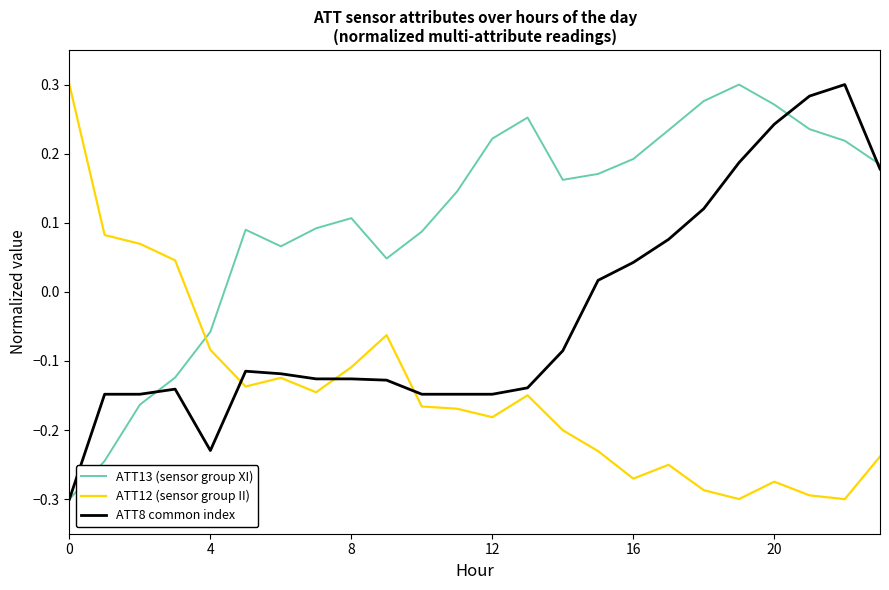

Which series has the largest total across all categories?

ATT13 (sensor group XI)